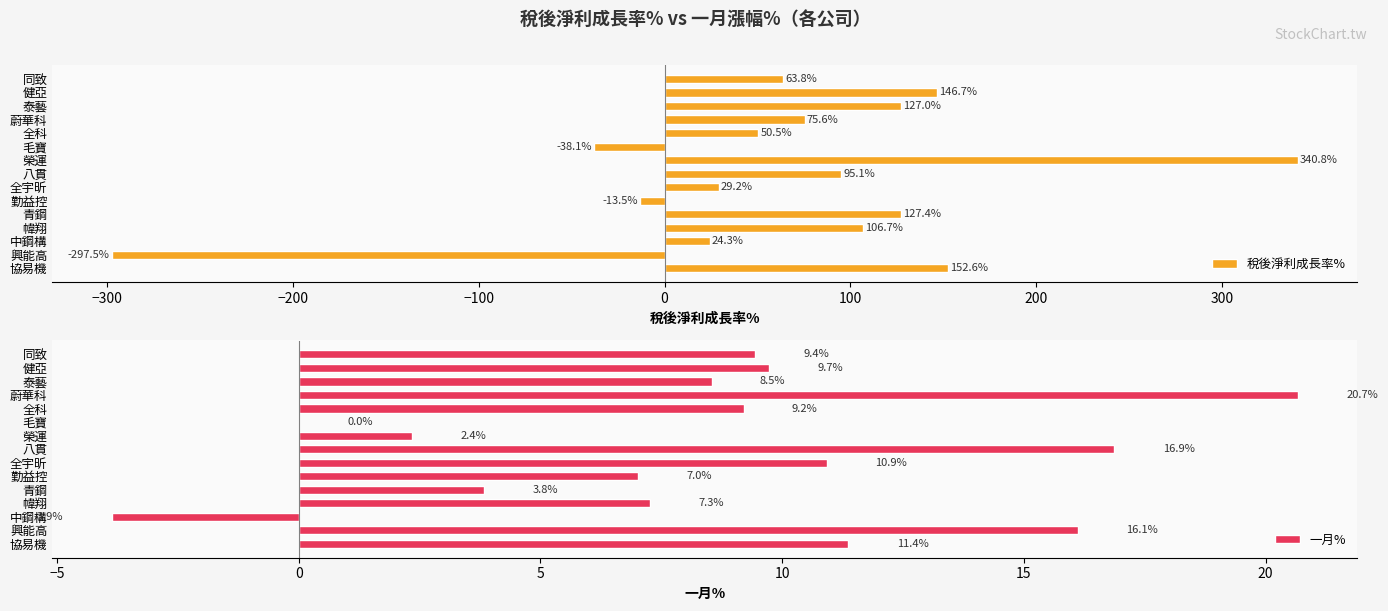

The 稅後淨利成長率% series shows 226.0 at 泰藝. True or false?

False